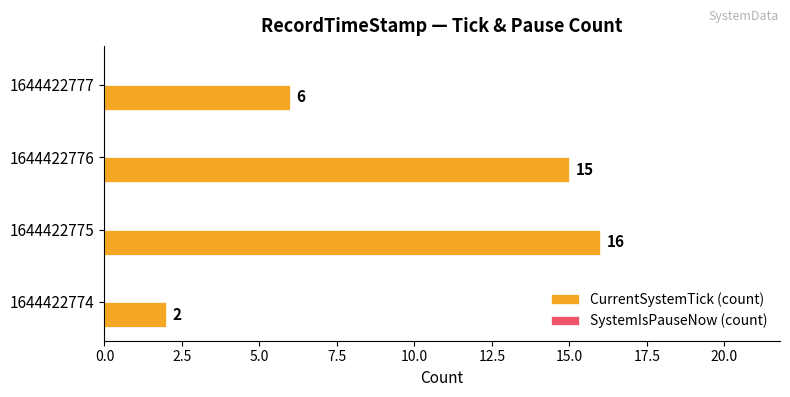

What is the change in value from 1644422775 to 1644422777?

-10